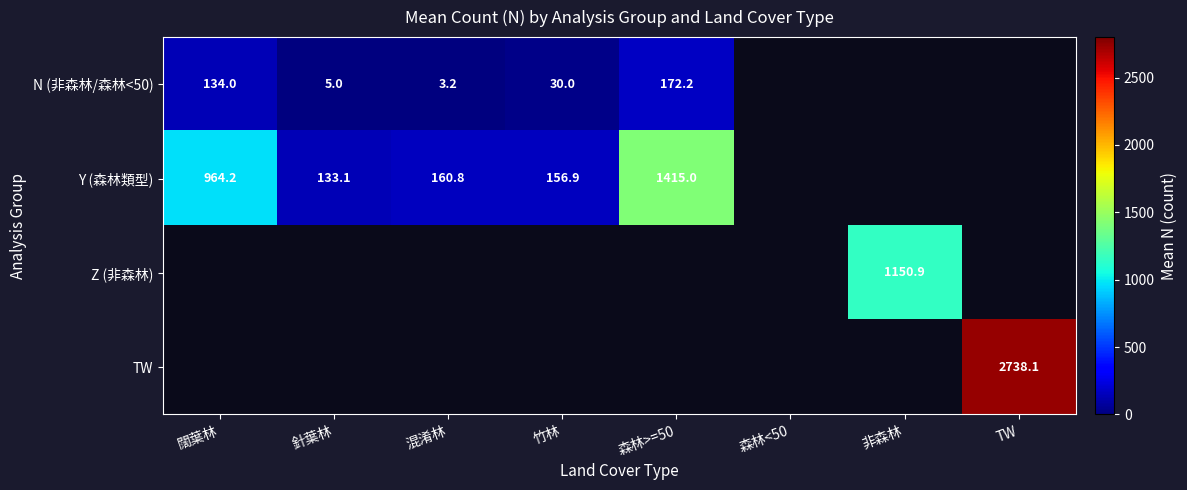

The value of Y (森林類型) at 針葉林 is 201.2. True or false?

False